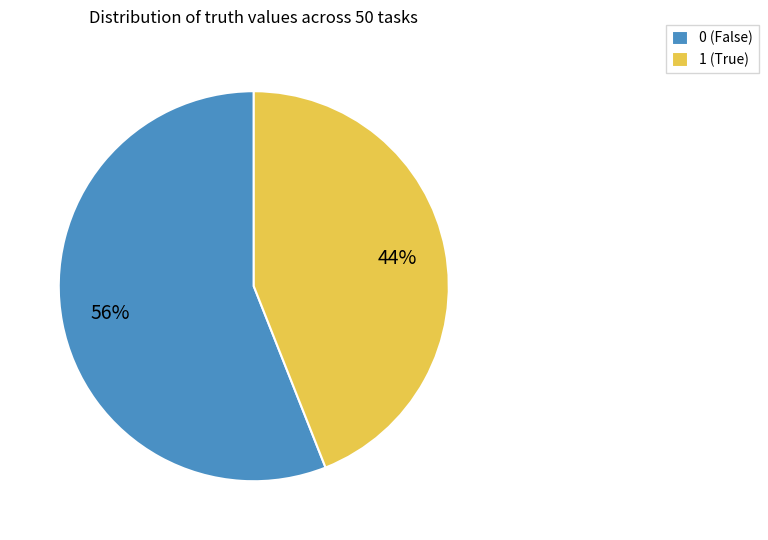

Does any single category account for the majority?

Yes